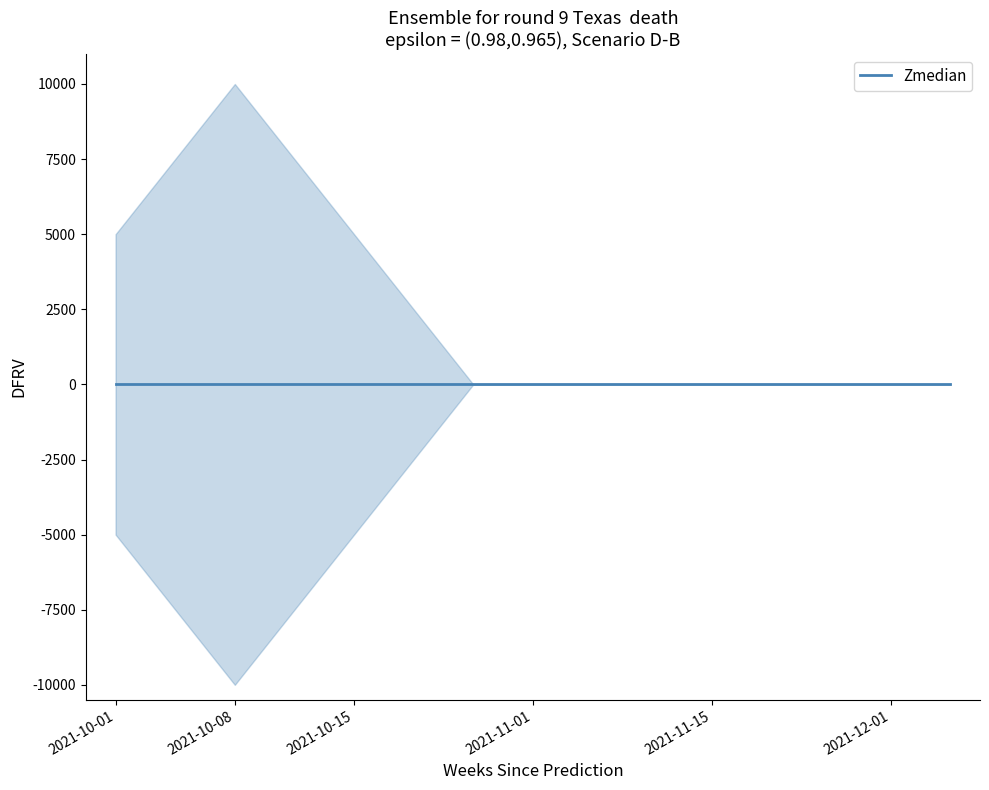

Which series ends up on top after the final intersection of upper and Zmedian?

upper